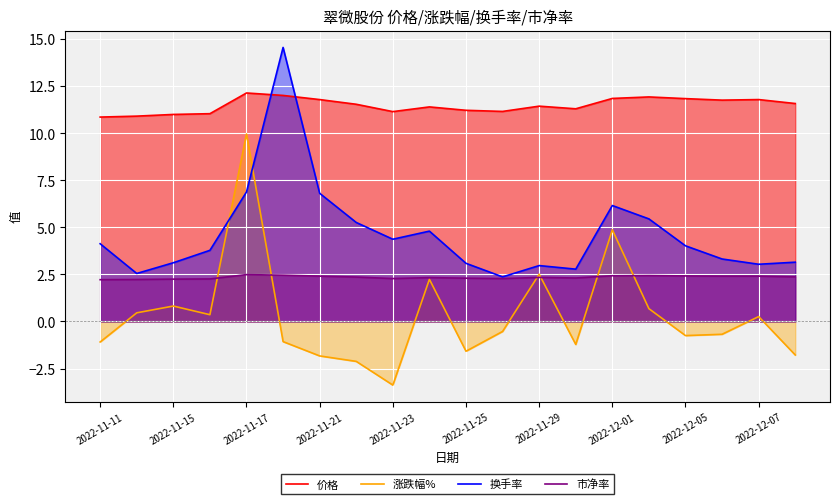

Rank the series at 2022-11-11 from lowest to highest value.

涨跌幅%, 市净率, 换手率, 价格